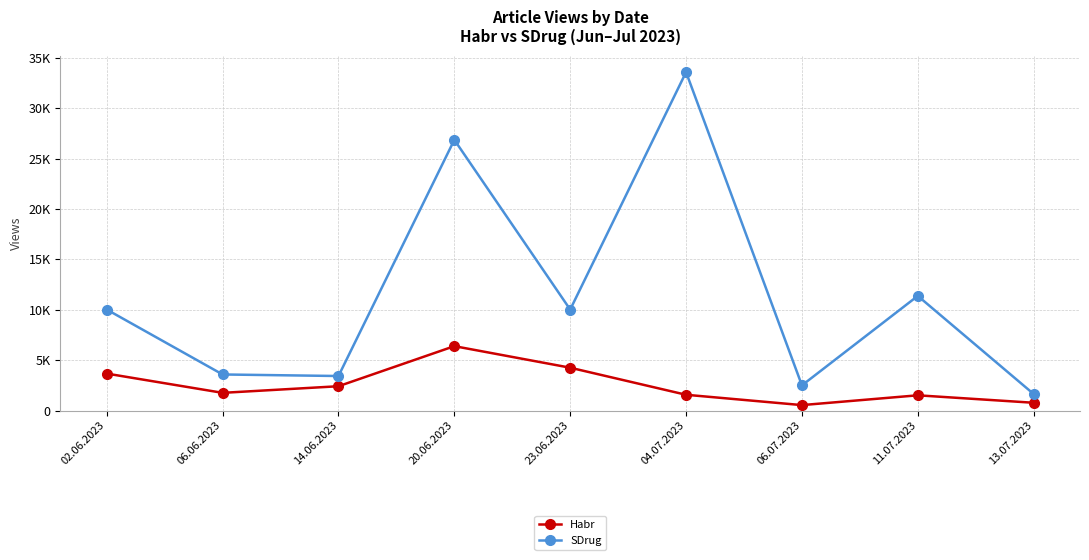

What are all the series names shown in the legend?

Habr, SDrug